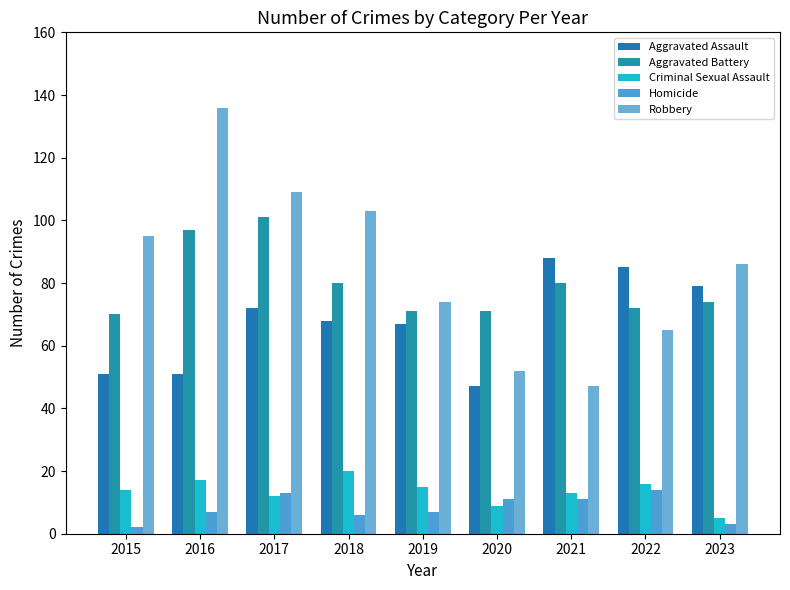

How many groups of bars are there?

9